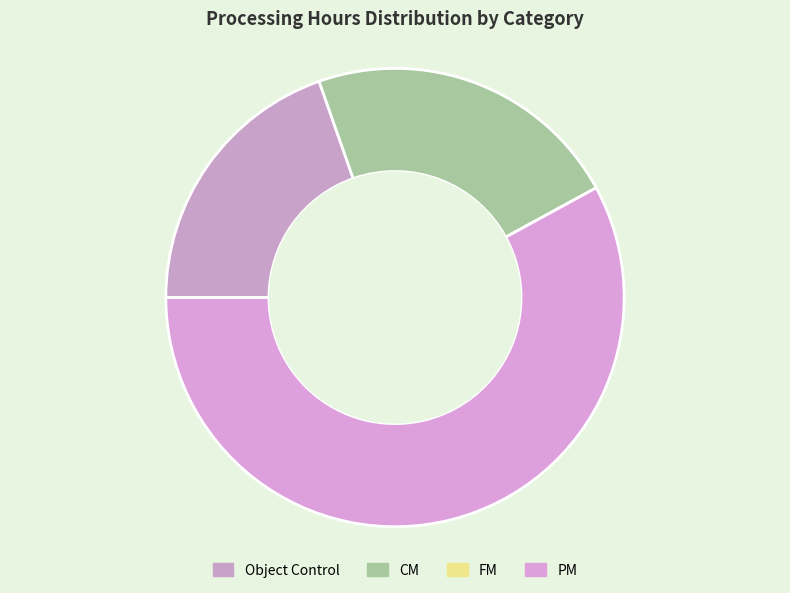

How many slices are in this pie chart?

4